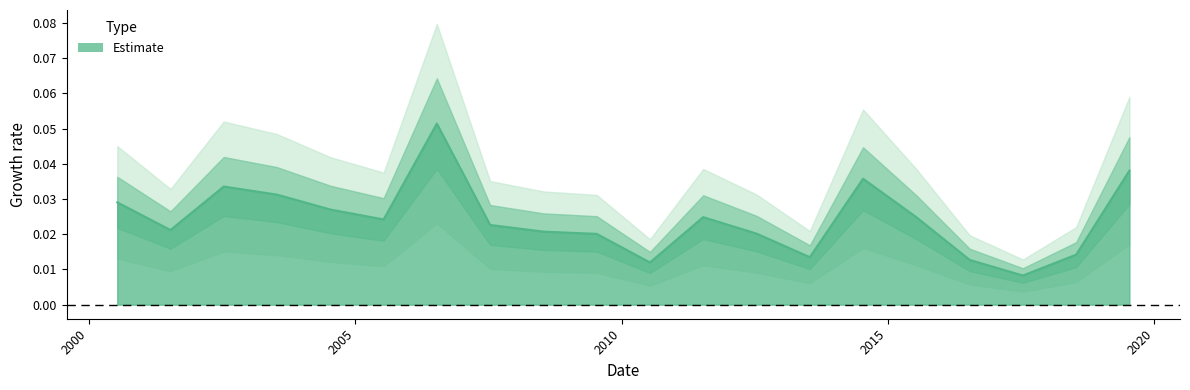

List the labels in order of value, smallest first.

2017-07-15, 2010-07-15, 2016-07-15, 2013-07-15, 2018-07-15, 2009-07-15, 2012-07-15, 2008-07-15, 2001-07-15, 2007-07-15, 2005-07-15, 2015-07-15, 2011-07-15, 2004-07-15, 2000-07-15, 2003-07-15, 2002-07-15, 2014-07-15, 2019-07-15, 2006-07-15